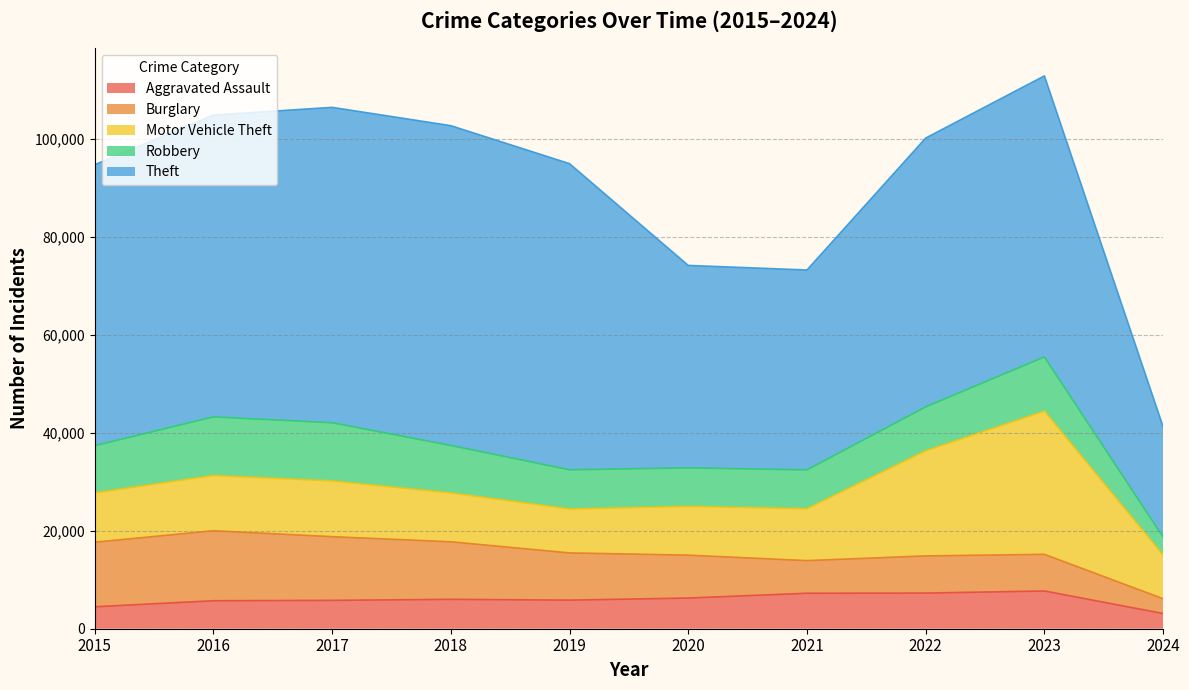

What is the sum of the Aggravated Assault values at 2024 and 2020?

9375